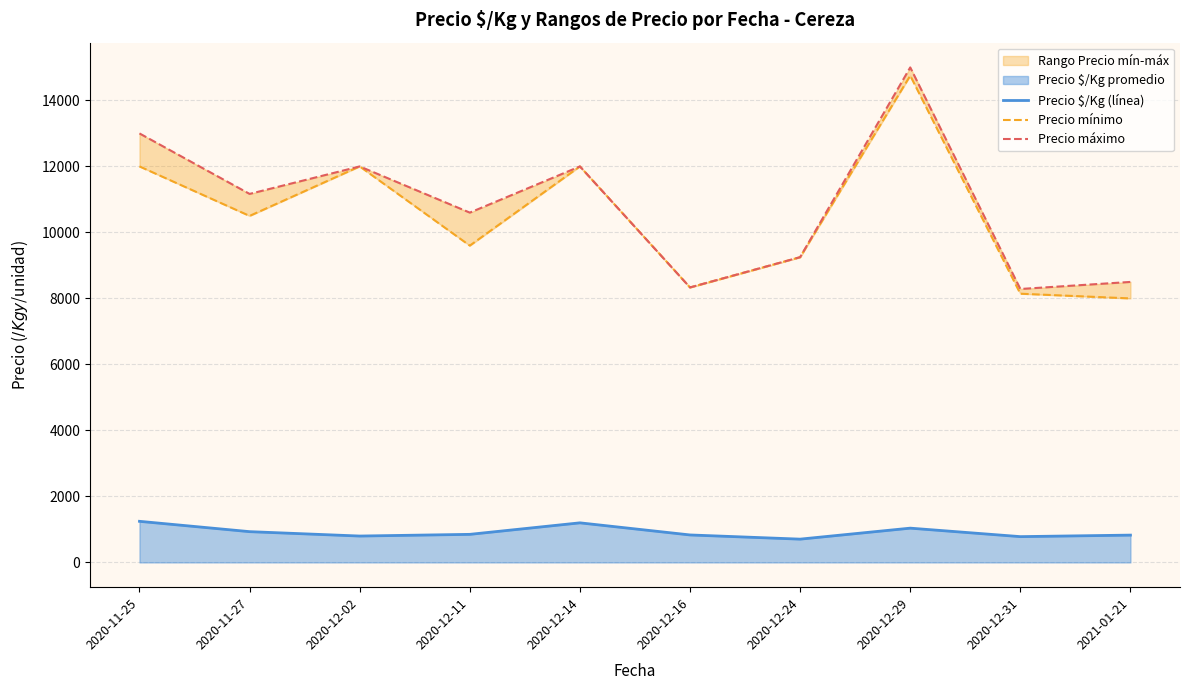

What is the average value of the Precio mínimo series?

10458